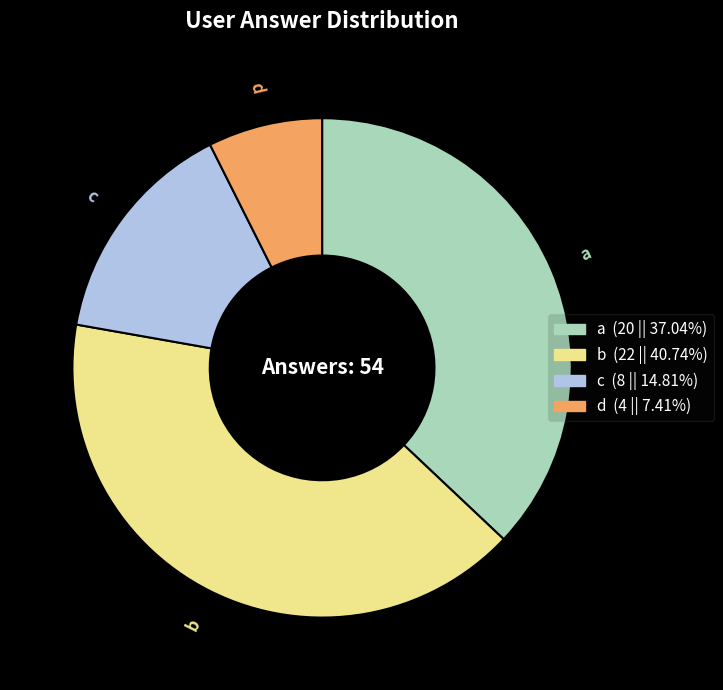

How many slices are in this pie chart?

4